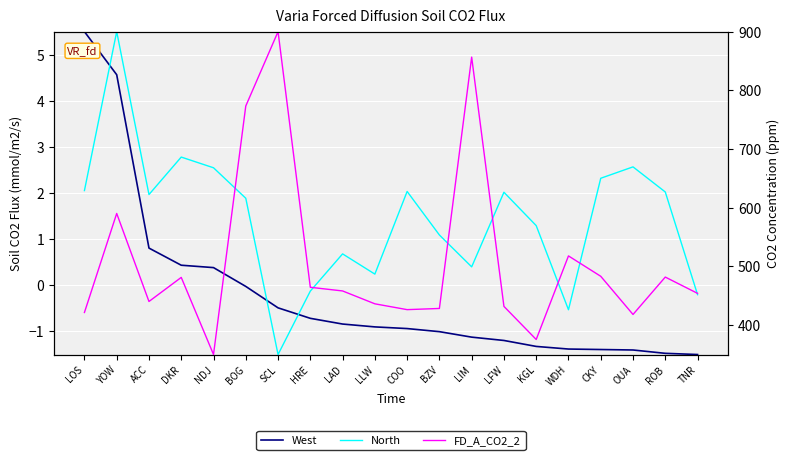

At which category does the chart reach its peak across all series?

SCL